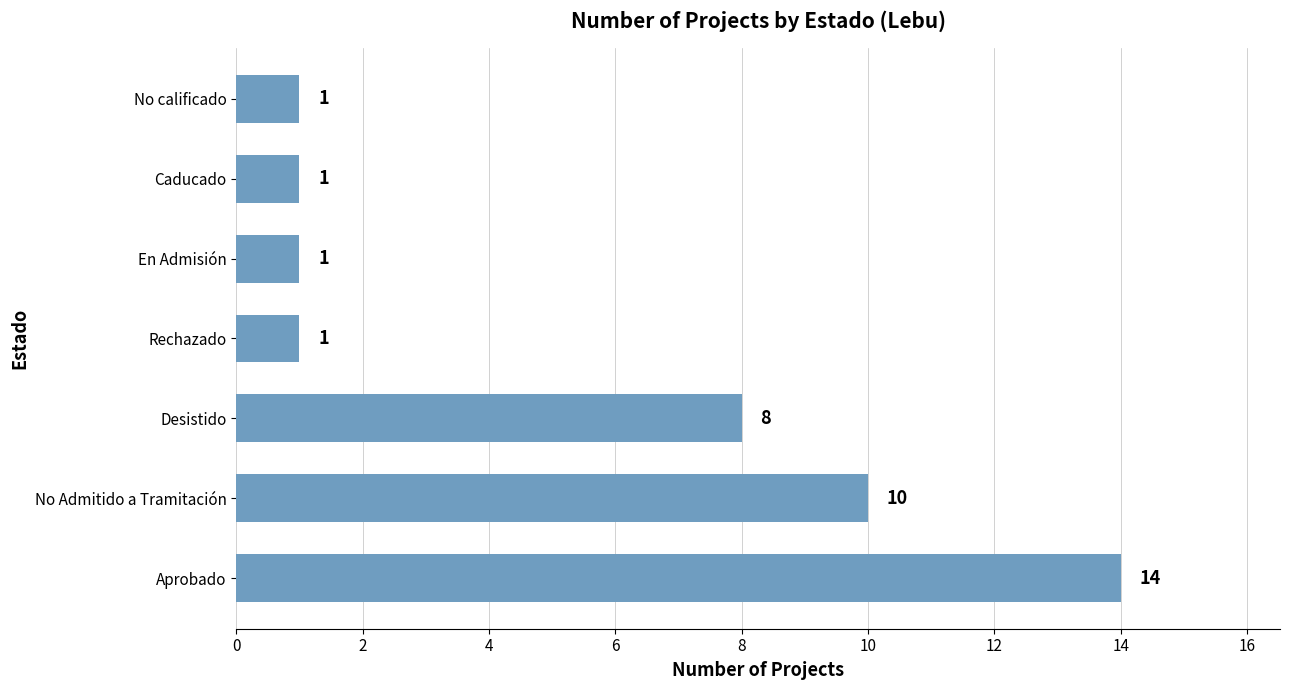

How many distinct data groups are displayed?

1